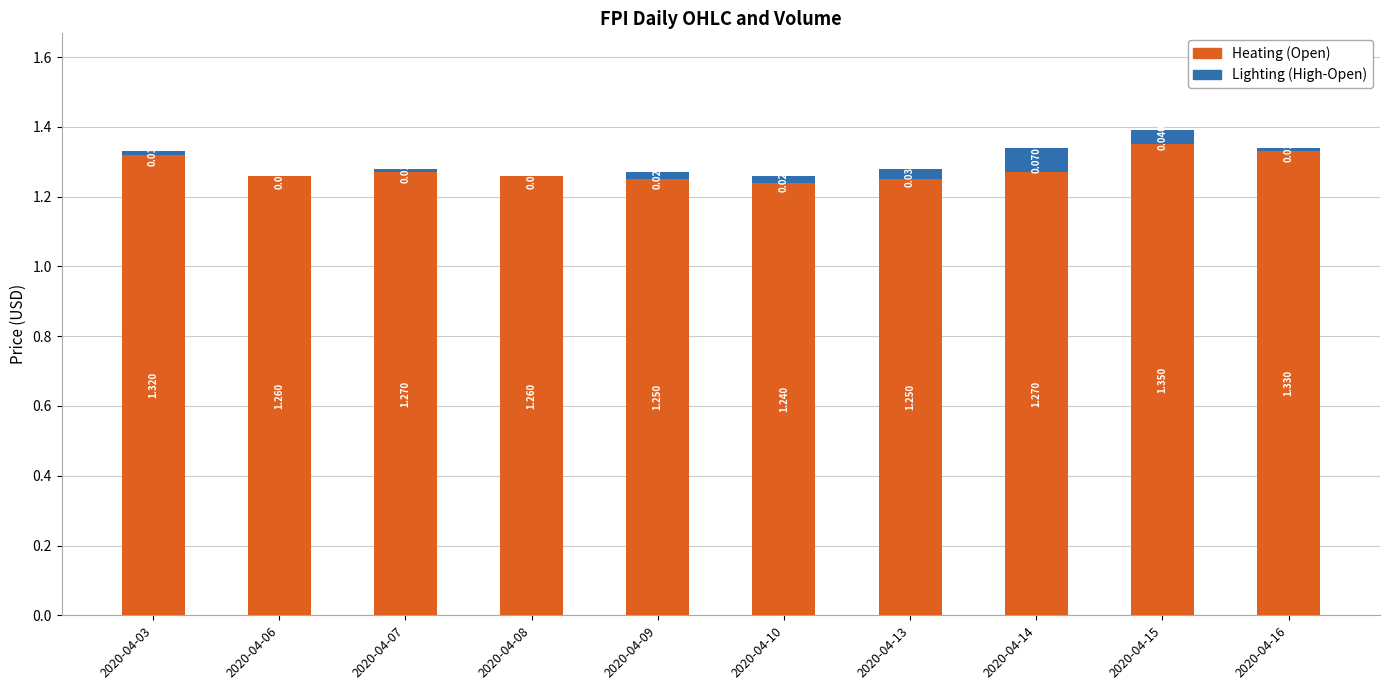

Which has a higher value, 2020-04-10 or 2020-04-07?

2020-04-07